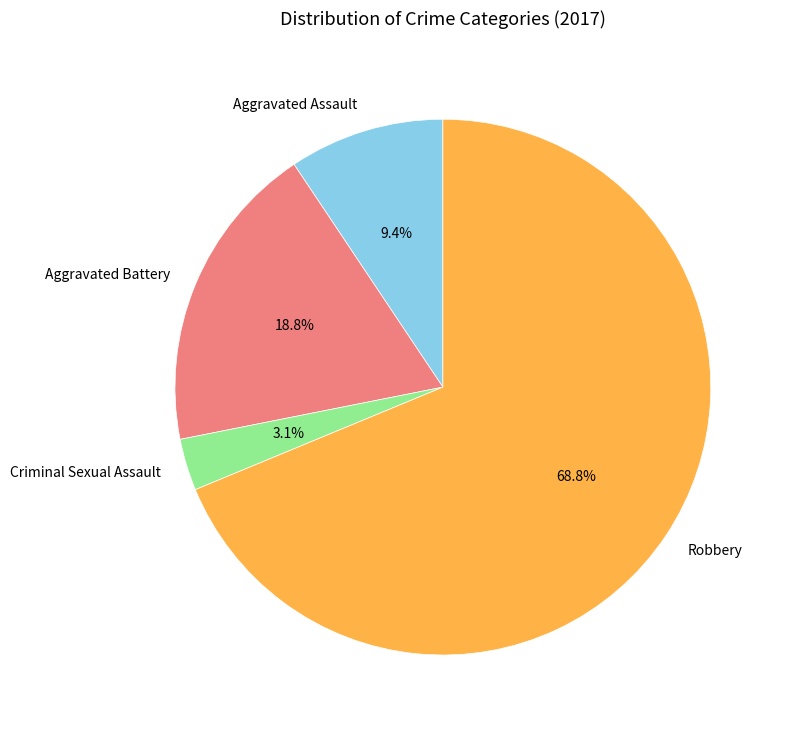

Count the number of slices in the pie.

4